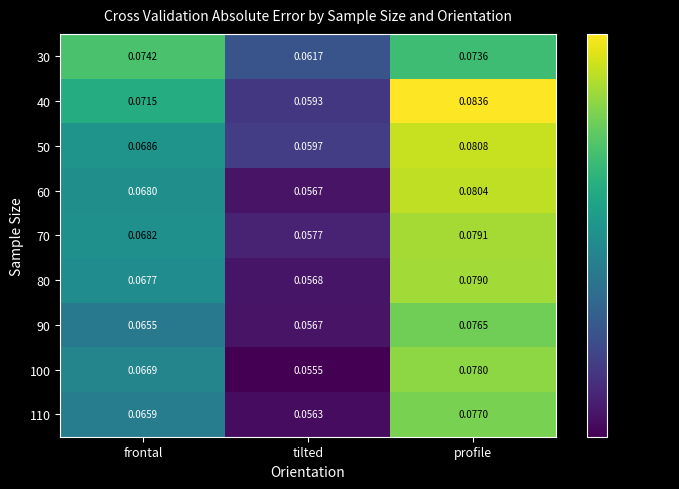

Where is 70 nearest to the value 0?

tilted